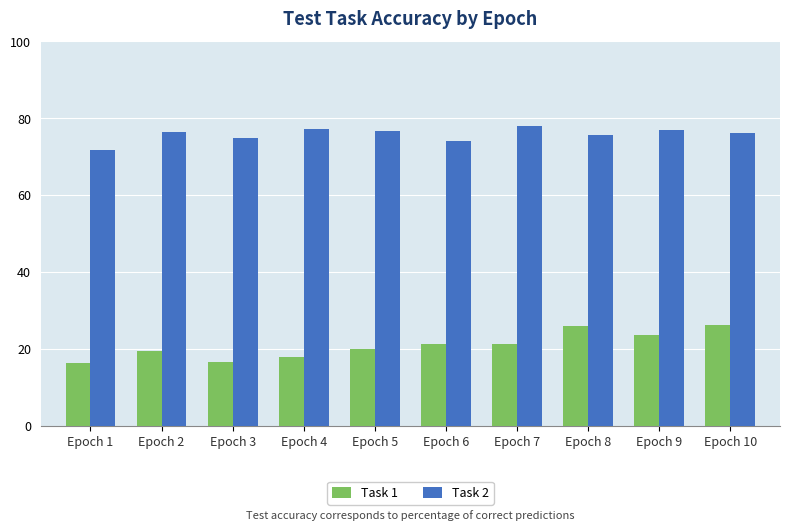

What is the approximate value of Task 1 at Epoch 3?

16.6